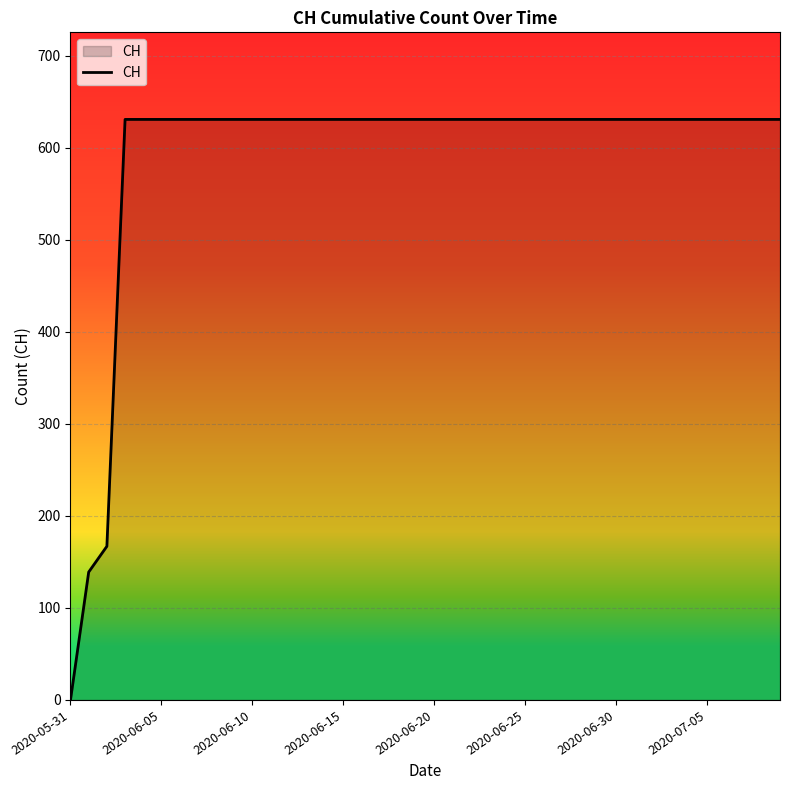

What is the maximum value shown in the chart?

631